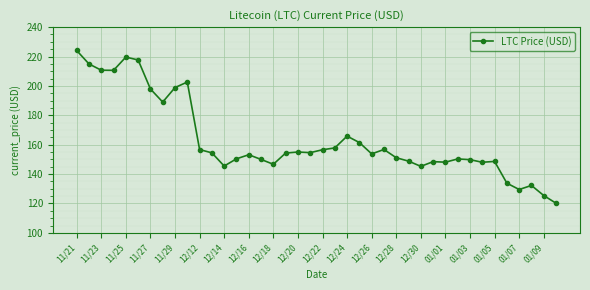

What is the smallest value displayed?

120.2